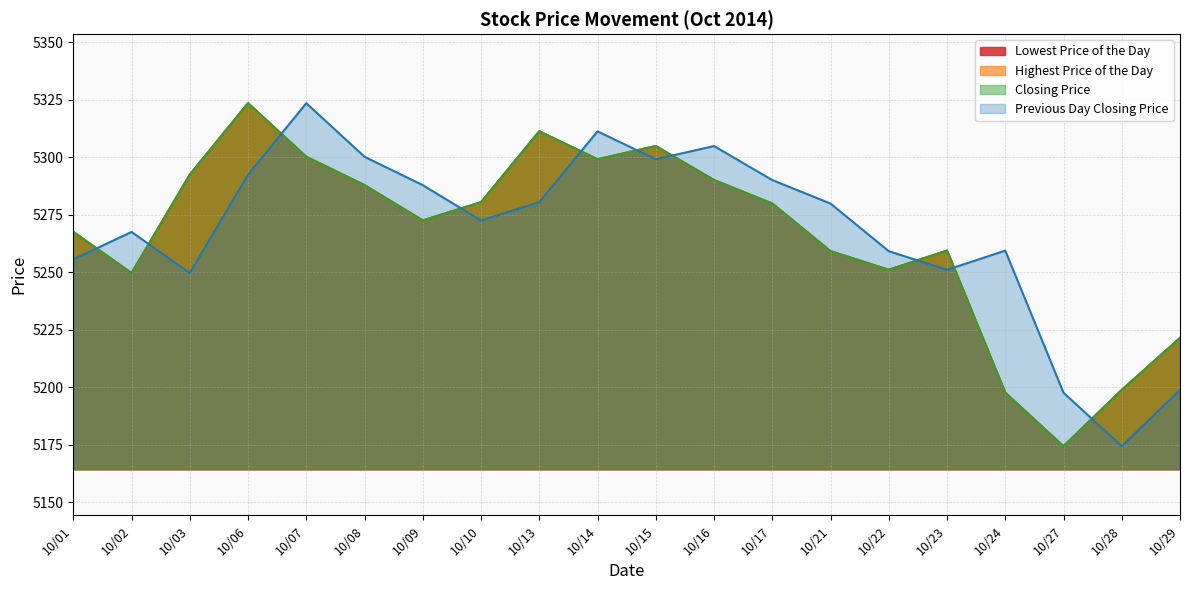

Is the value of Lowest Price of the Day at 10/02 greater than the value of Previous Day Closing Price at 10/24?

No